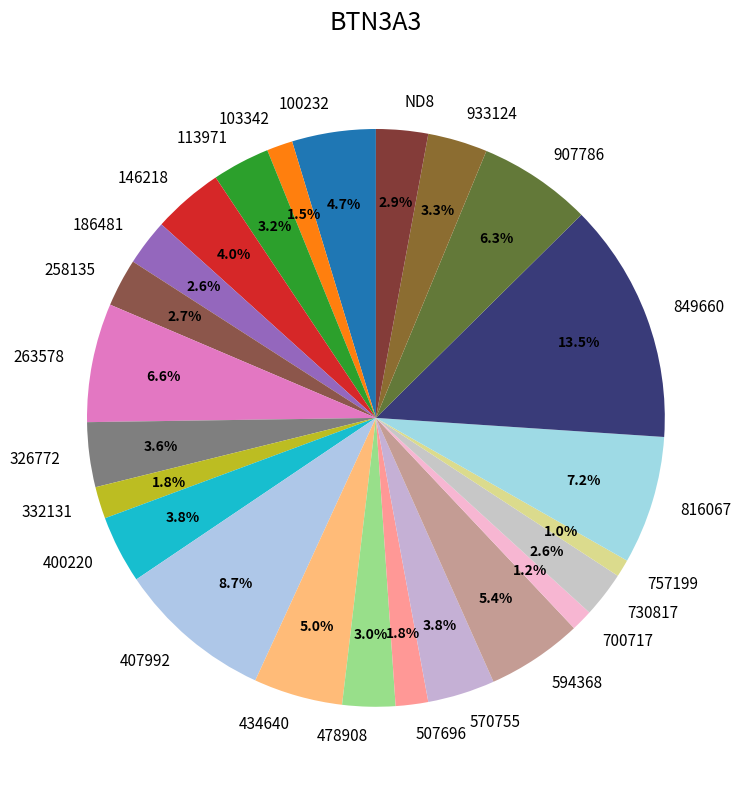

Between 816067 and 258135, which is larger?

816067